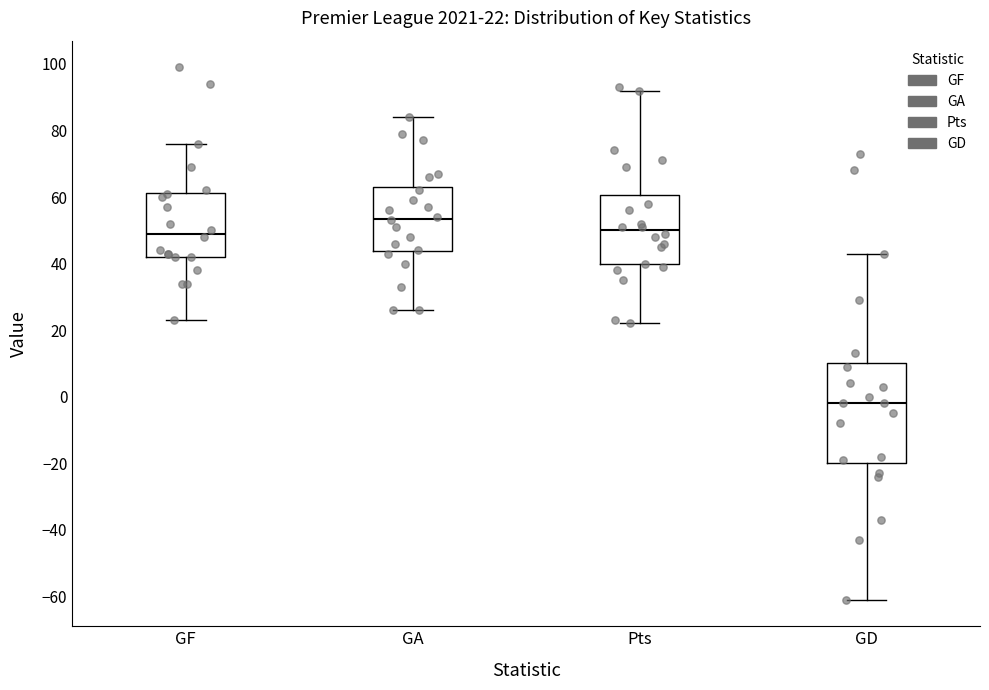

Comparing the boxes themselves (not the whiskers), which one is the tallest?

GD